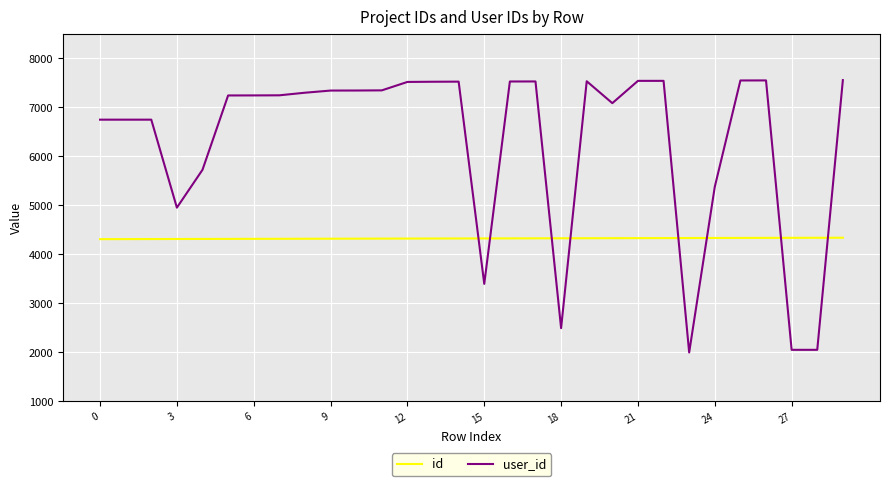

What is the highest value of the user_id series?

7558